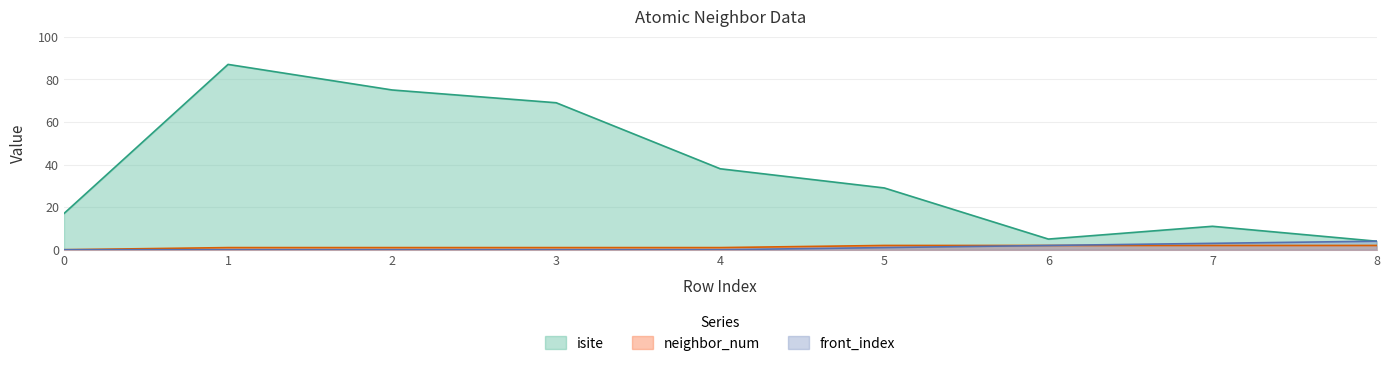

Reading right to left, transcribe all the data shown in this chart.

isite: 8=4	7=11	6=5	5=29	4=38	3=69	2=75	1=87	0=17
neighbor_num: 8=2	7=2	6=2	5=2	4=1	3=1	2=1	1=1	0=0
front_index: 8=4	7=3	6=2	5=1	4=0	3=0	2=0	1=0	0=0